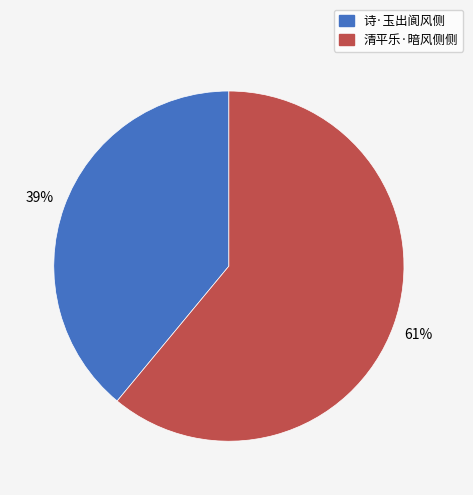

Rank the categories by value from highest to lowest.

清平乐·暗风侧侧, 诗·玉出阆风侧